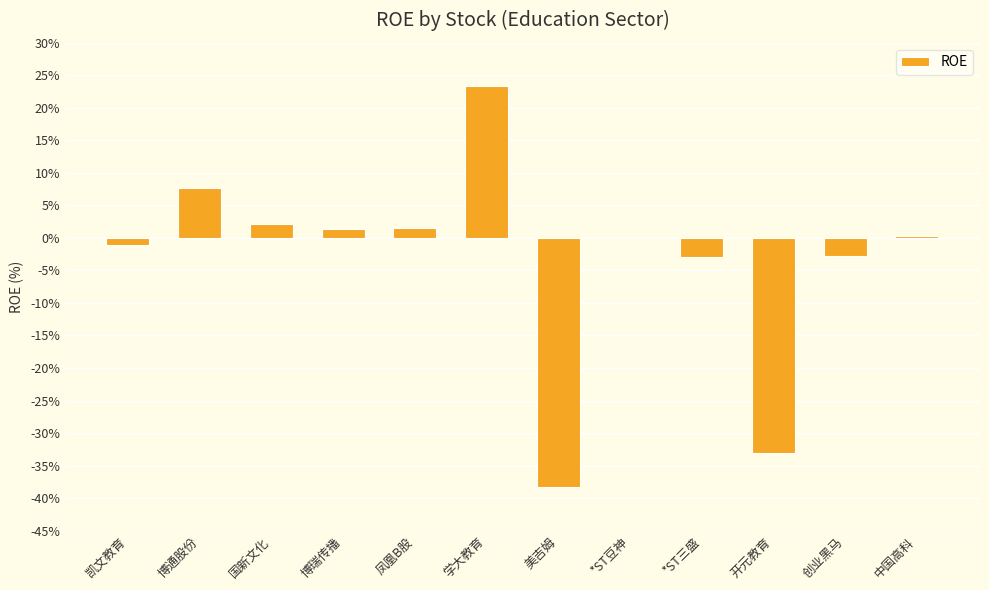

What is the sum of all values?

-41.7